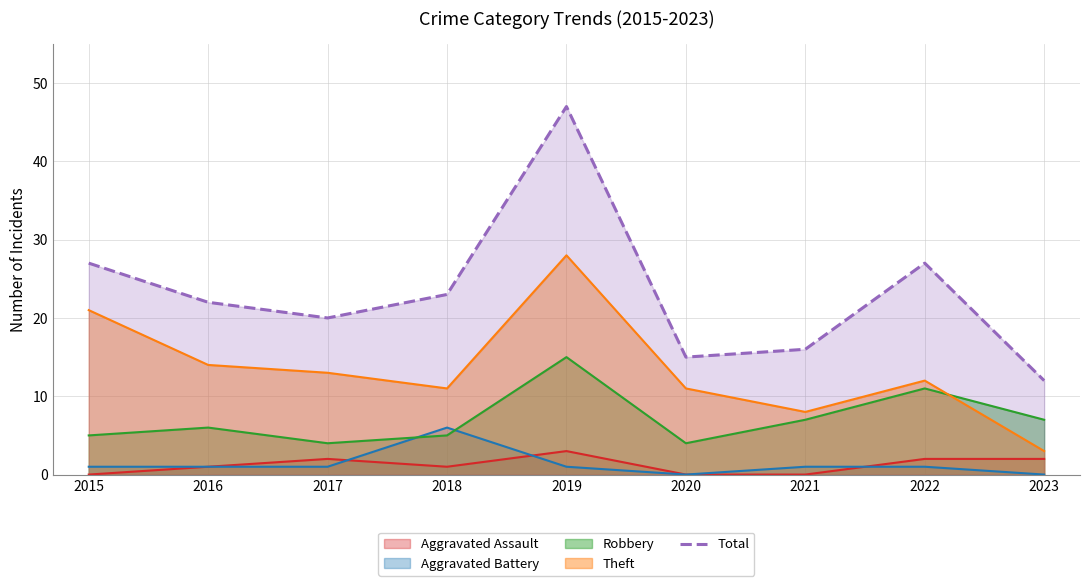

Rank the categories by value from highest to lowest.

2019, 2015, 2022, 2018, 2016, 2017, 2021, 2020, 2023